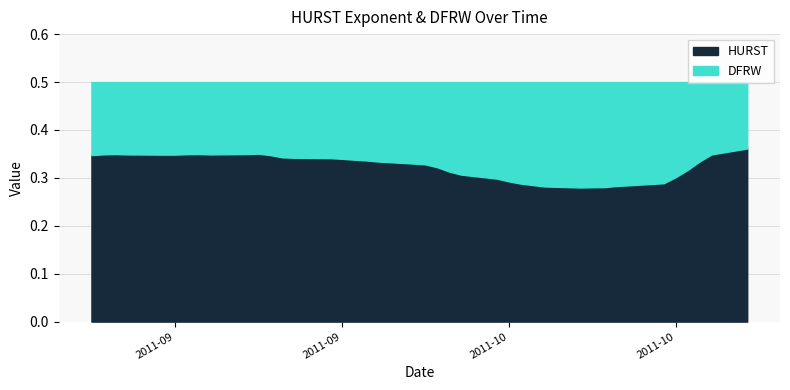

Is it true that HURST equals 0.3 at 21?

True